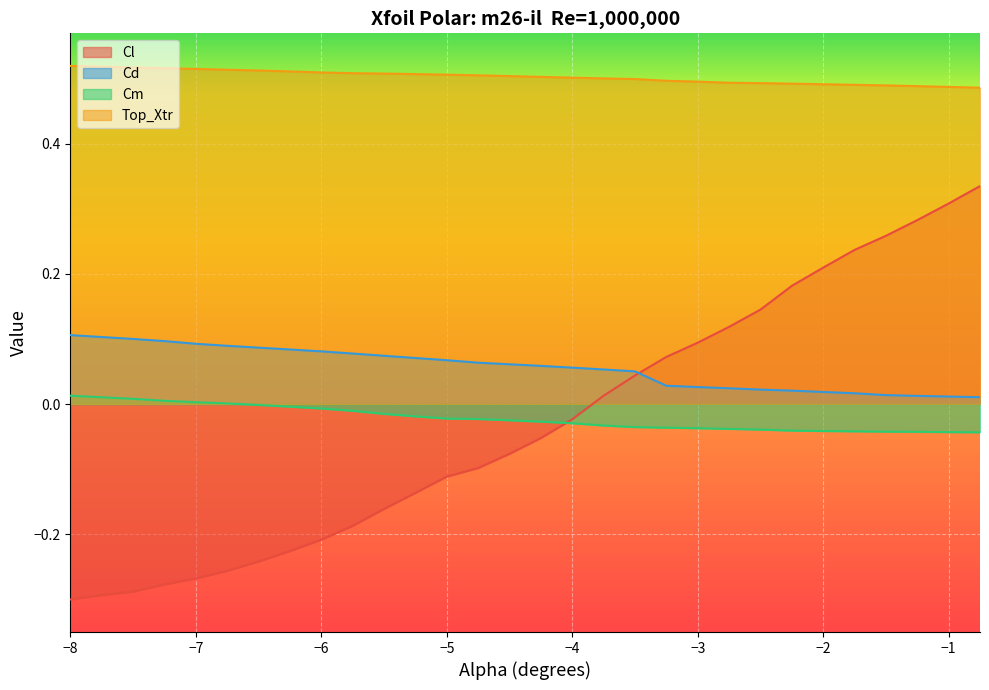

What is the difference between the maximum and second lowest values in the Cl series?

0.6